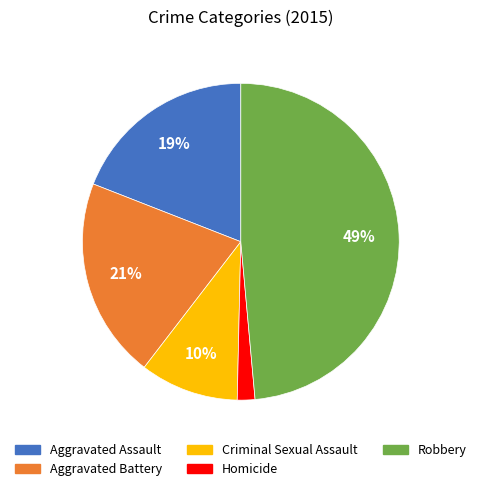

The Aggravated Battery slice represents 21% of the pie. True or false?

True